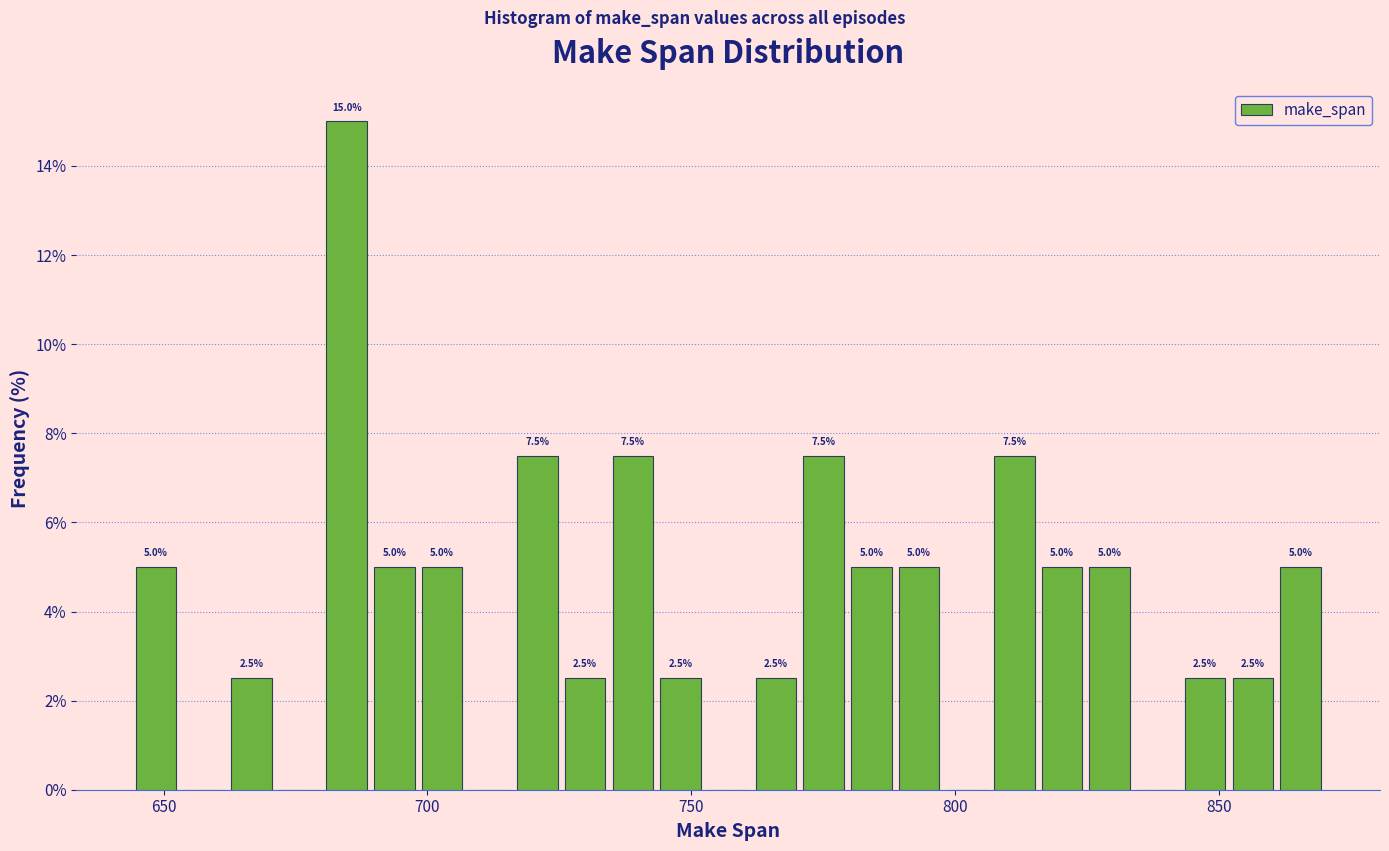

Around what value on the x-axis is the tallest bar? Give the approximate position of its centre, as read against the axis.

685